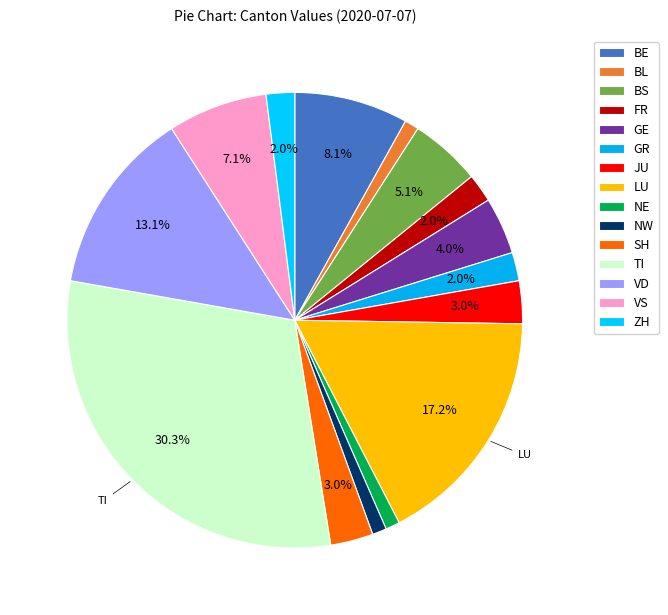

Which slice is the largest?

TI